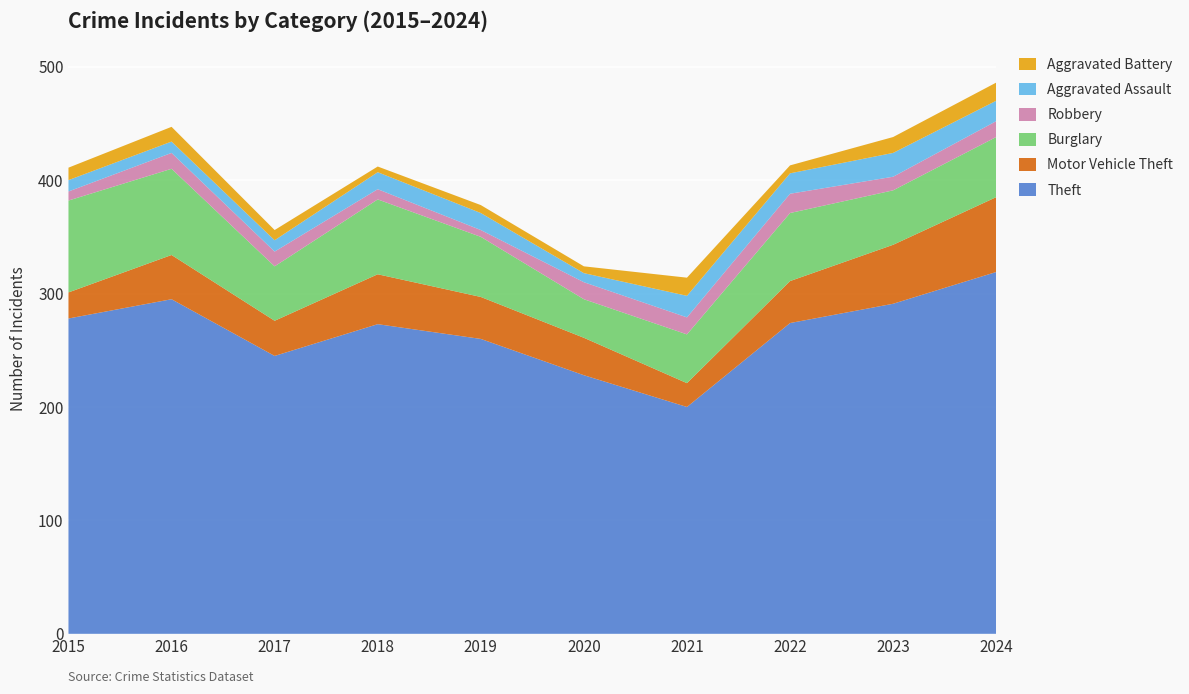

Reading left to right, list all the values displayed in this chart.

Theft: 2015=278	2016=295	2017=245	2018=273	2019=260	2020=228	2021=200	2022=274	2023=291	2024=319
Motor Vehicle Theft: 2015=23	2016=39	2017=31	2018=44	2019=37	2020=33	2021=21	2022=37	2023=52	2024=66
Burglary: 2015=81	2016=76	2017=48	2018=66	2019=53	2020=34	2021=43	2022=60	2023=48	2024=53
Robbery: 2015=8	2016=14	2017=13	2018=9	2019=6	2020=15	2021=15	2022=17	2023=12	2024=14
Aggravated Assault: 2015=10	2016=10	2017=10	2018=15	2019=15	2020=8	2021=19	2022=18	2023=21	2024=18
Aggravated Battery: 2015=11	2016=13	2017=9	2018=5	2019=7	2020=6	2021=16	2022=7	2023=14	2024=16